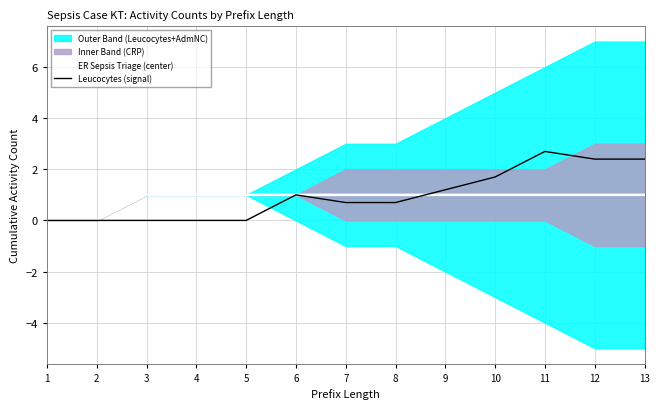

What is the value of the ER Sepsis Triage (center) point at the 6th from the left?

1.0